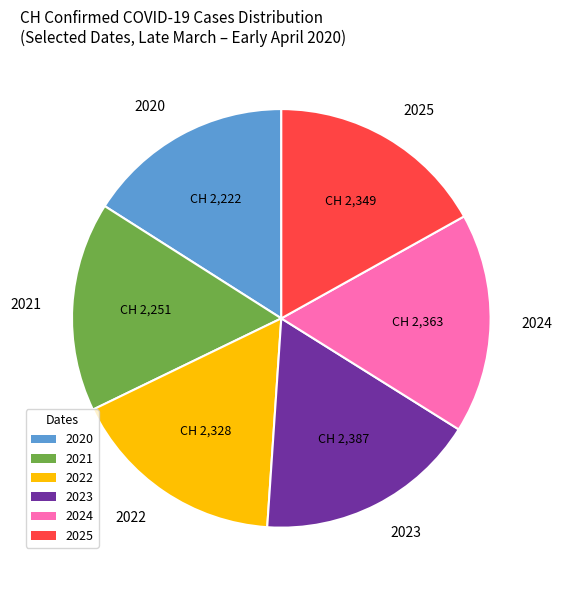

Is there a majority slice in this chart?

No